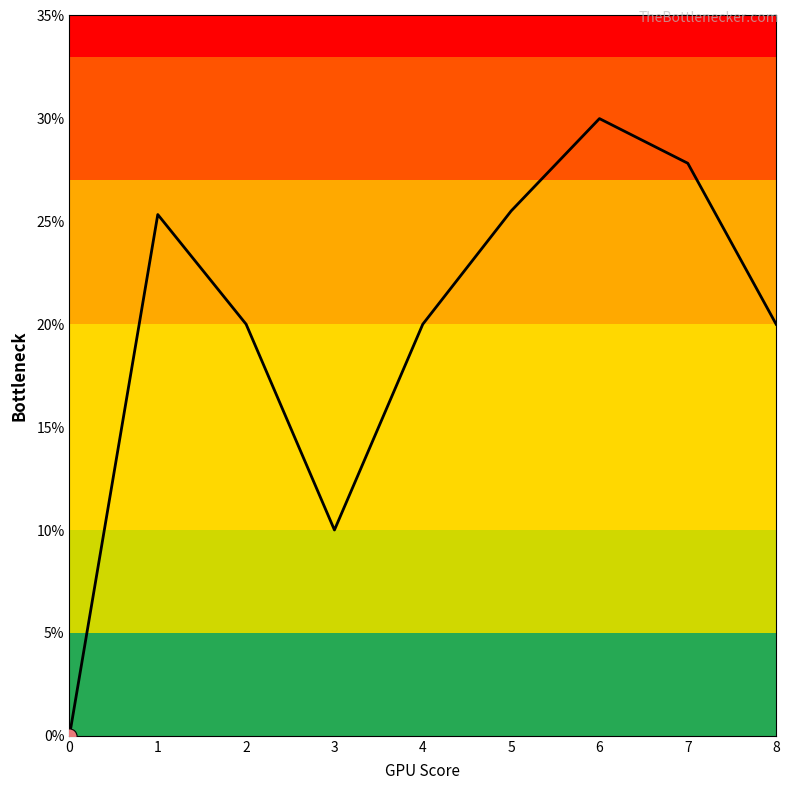

Which has a higher value, 3 or 0?

3